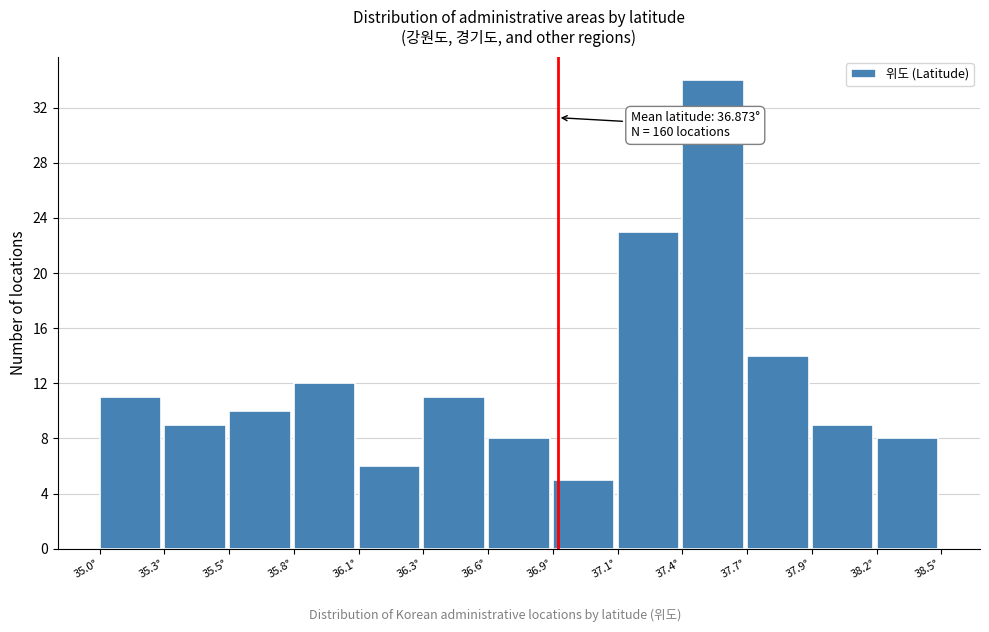

Reading left to right, list all the values displayed in this chart.

11	9	10	12	6	11	8	5	23	34	14	9	8